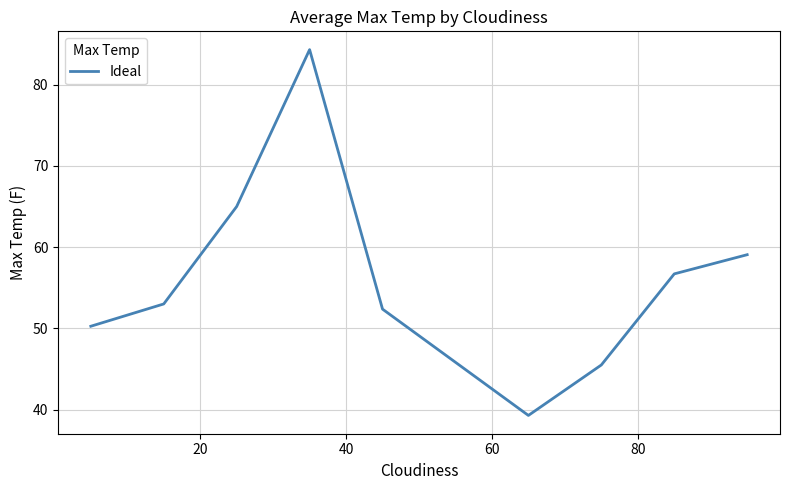

What is the minimum value shown in the chart?

39.3